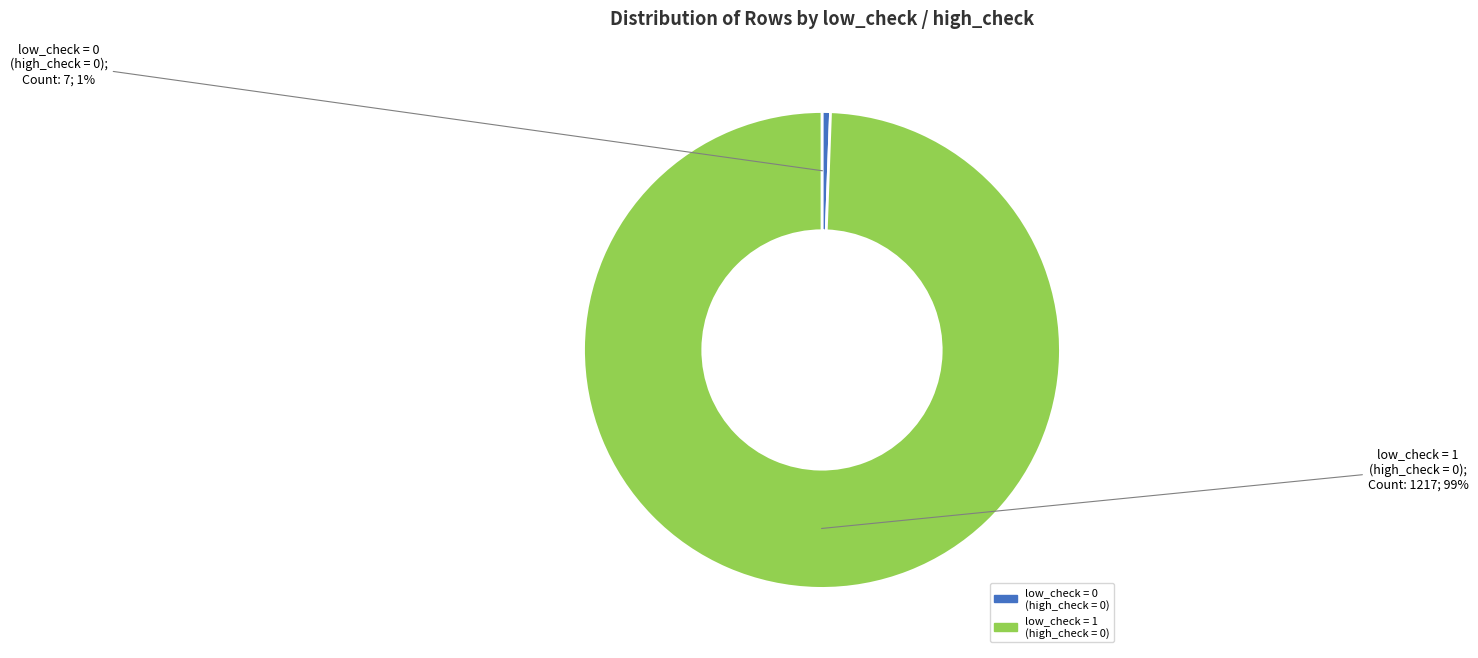

Does low_check = 0 (high_check = 0) represent more than half of the total?

No